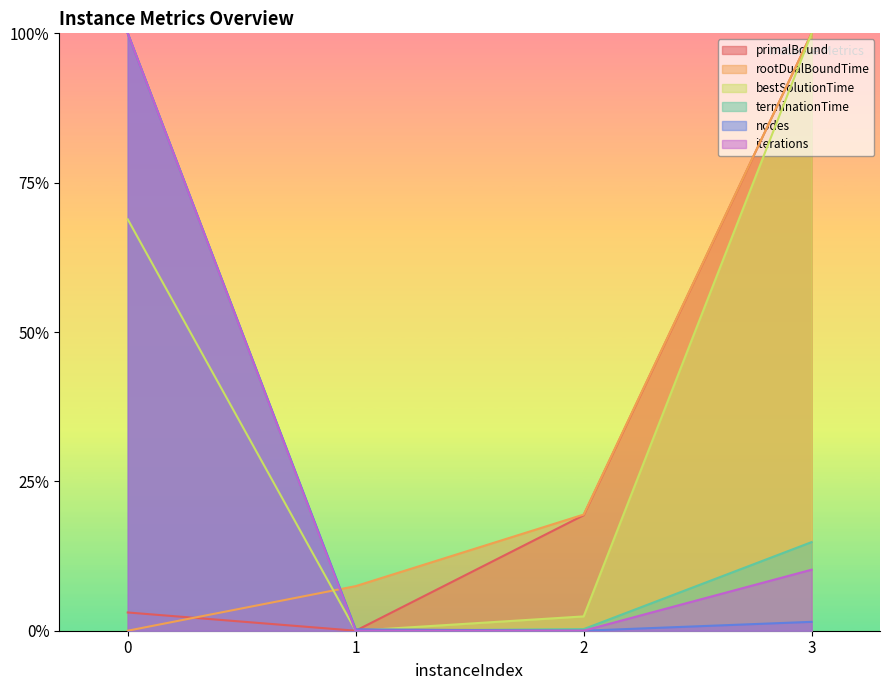

True or false: terminationTime has more than 0 points higher than both neighbors.

False